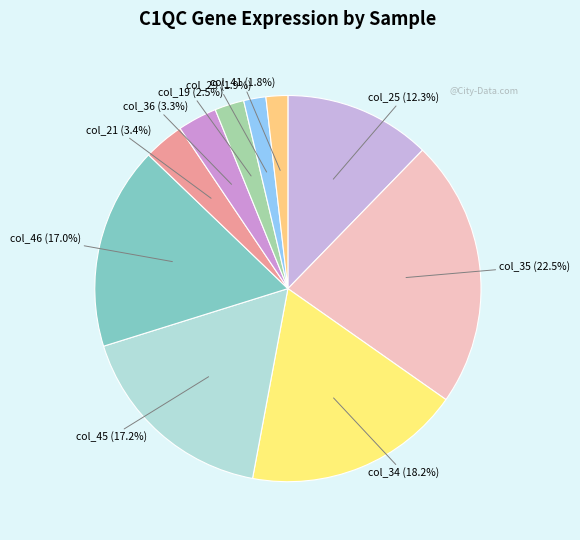

How many segments does this pie chart have?

10